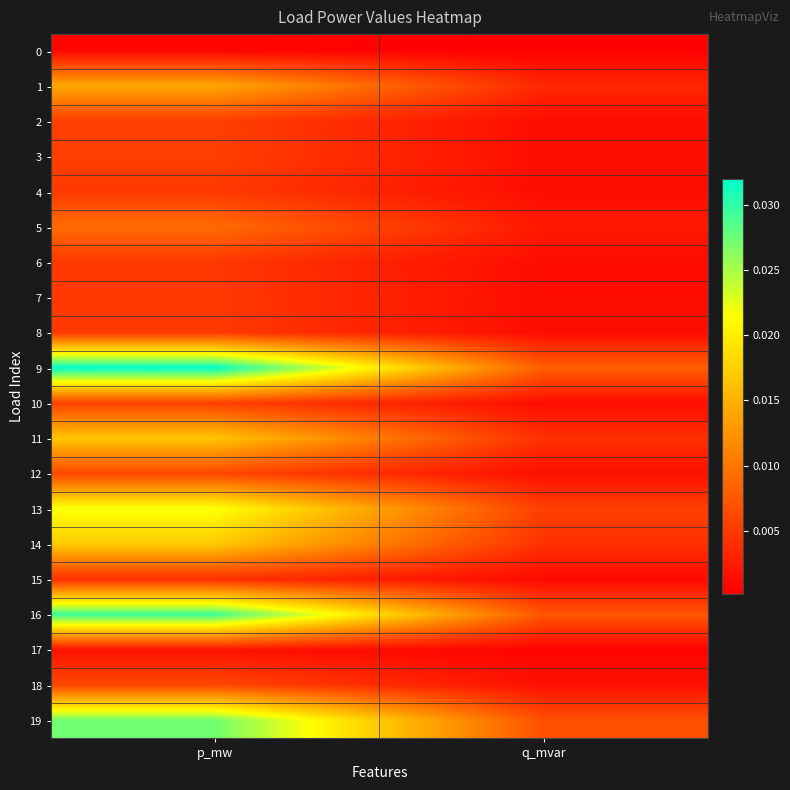

At which category is the sum across all series the highest?

p_mw